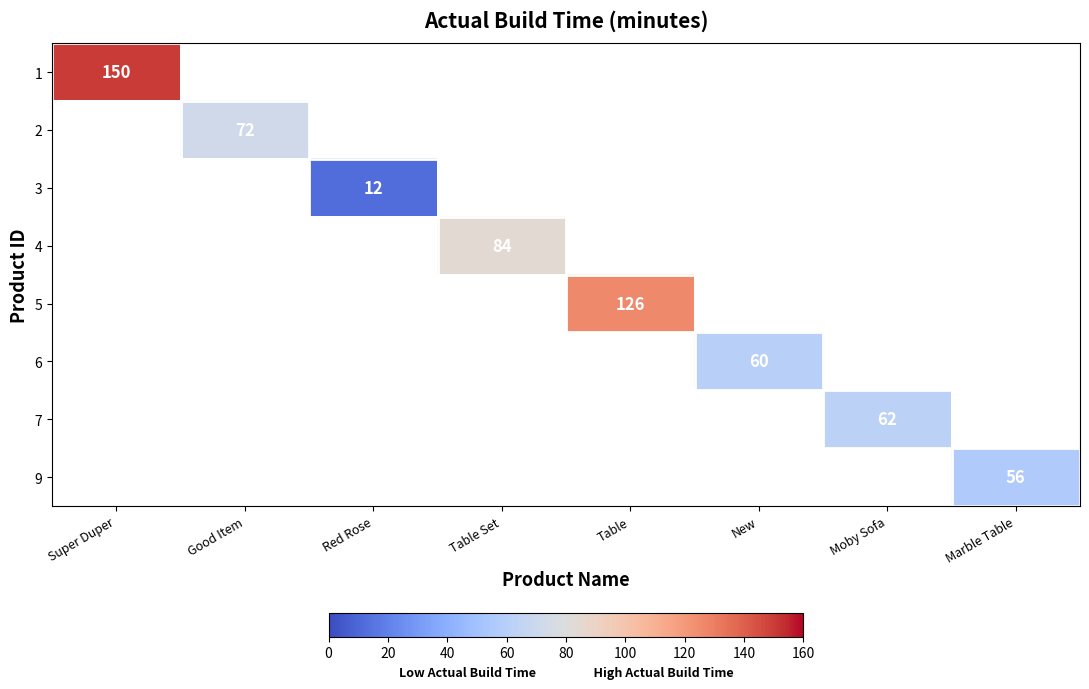

The value of 9 at Marble Table is 56. True or false?

True